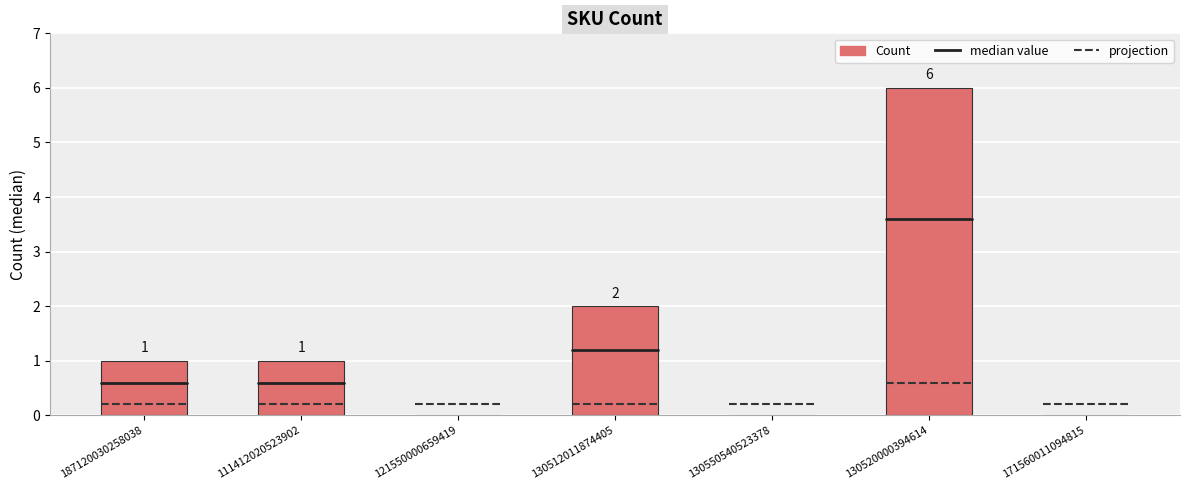

What is the approximate value at 130520000394614?

6